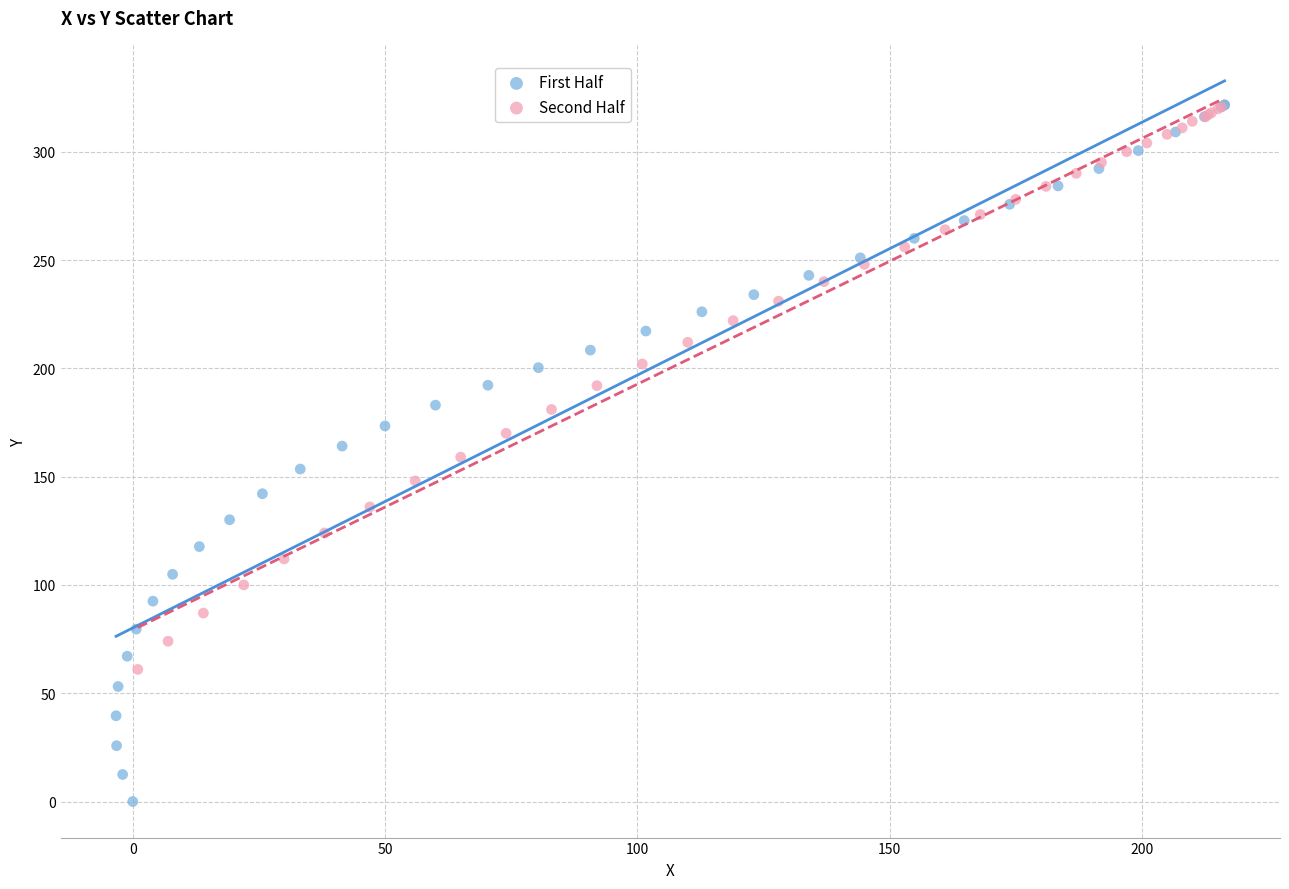

Which series has the largest Y range (max minus min)?

First Half